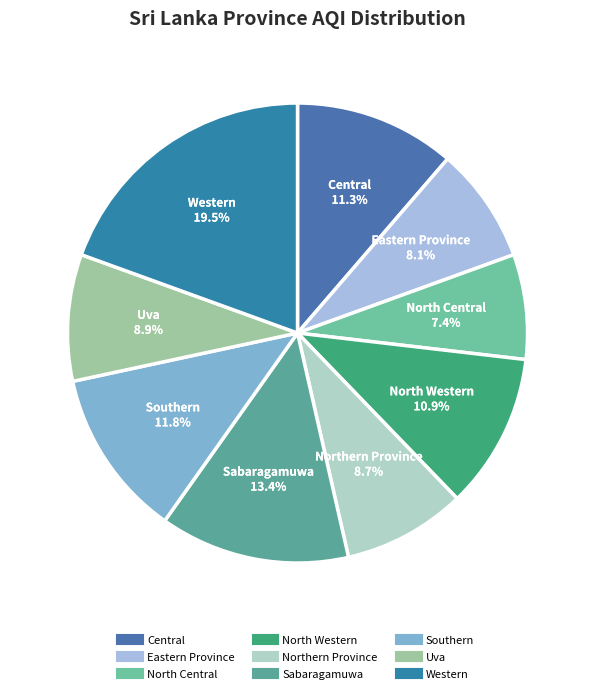

Which has a higher value, North Central or Western?

Western